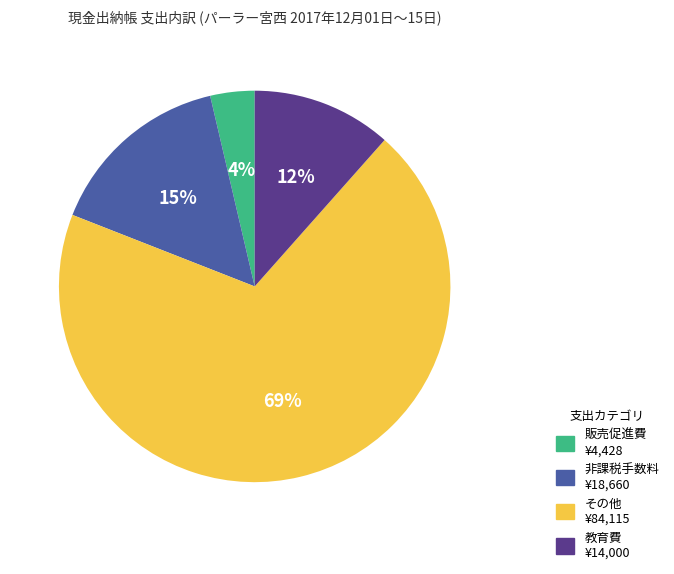

To the nearest percent, what is the average slice percentage?

25%